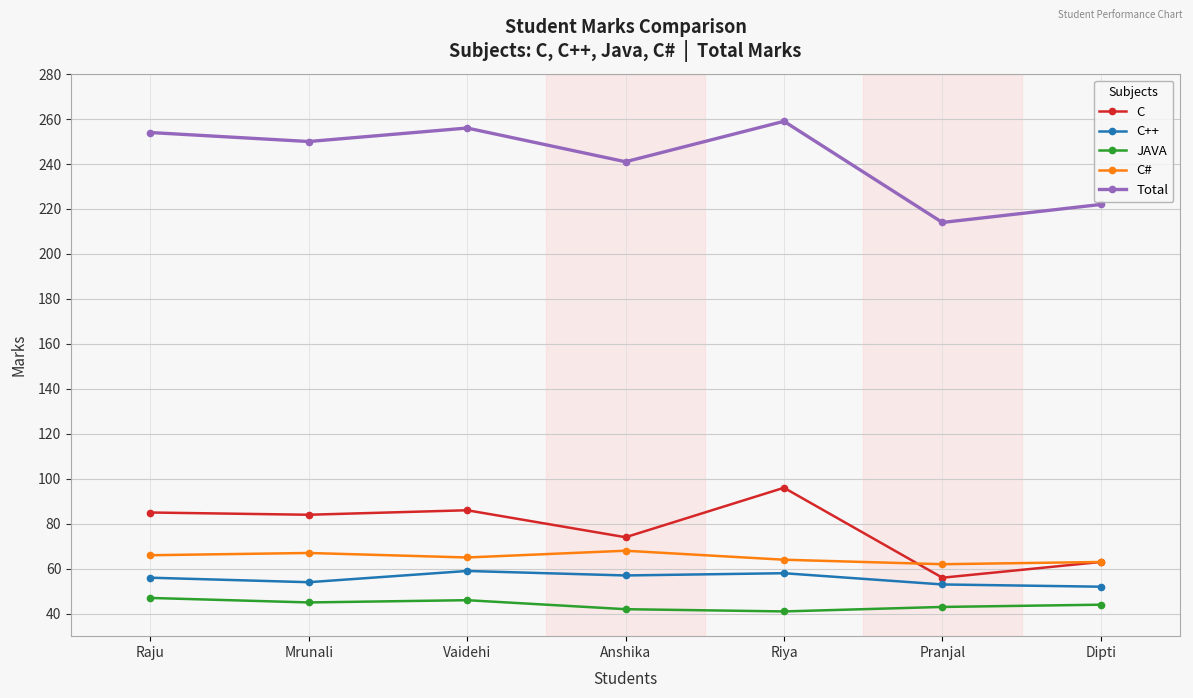

What is the value of the Total point at the 4th from the left?

241